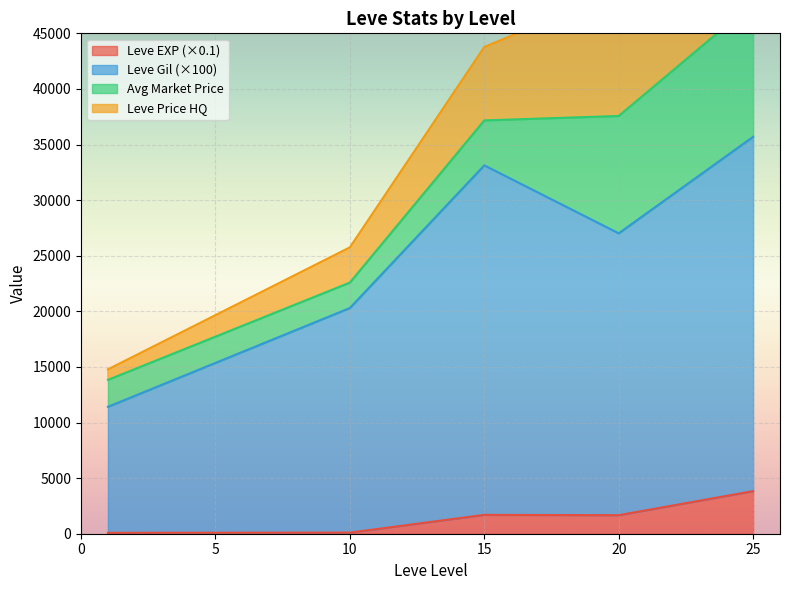

How many lines are shown in the chart?

4